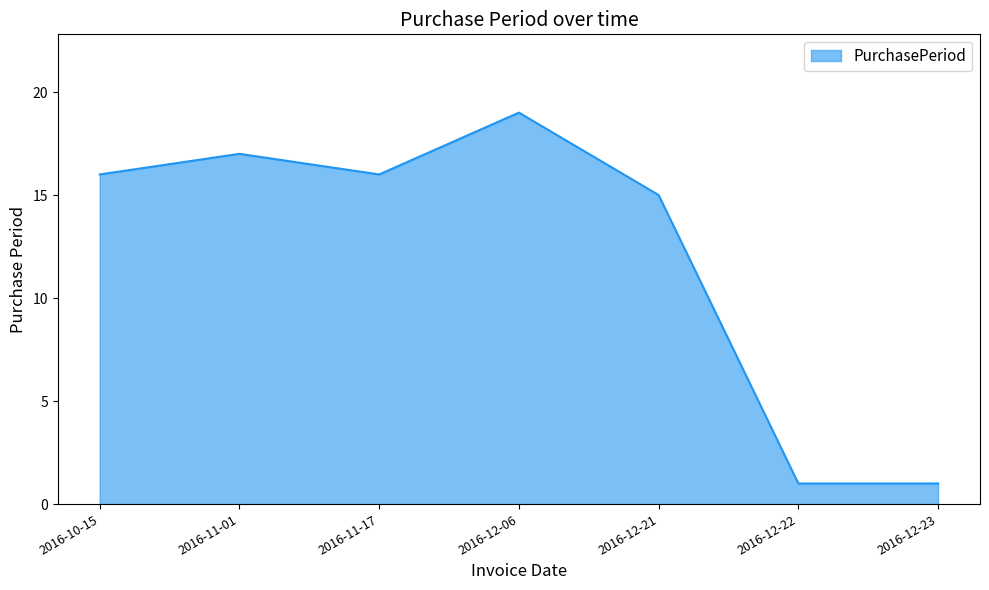

Count the number of data series in this chart.

1